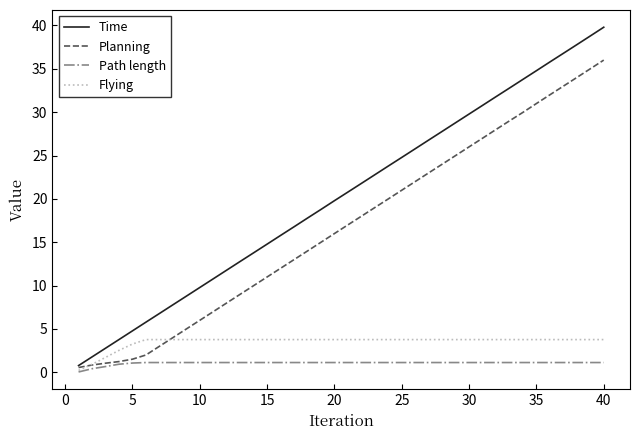

Rank the series by their maximum value, from lowest to highest.

Path length, Flying, Planning, Time